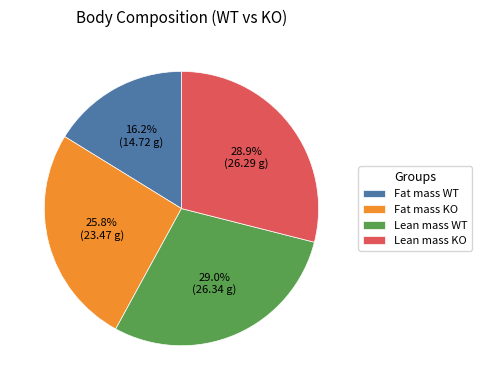

Which has a higher value, Fat mass KO or Lean mass KO?

Lean mass KO